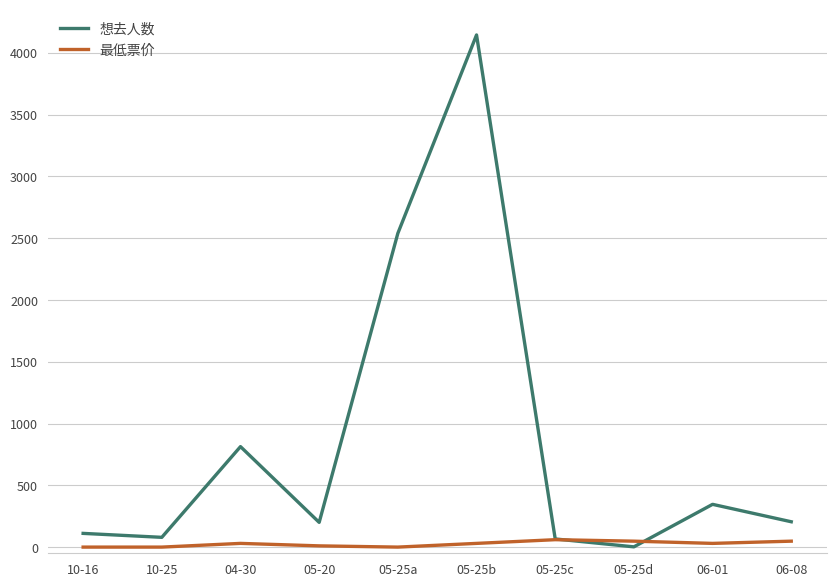

How many series are shown in this chart?

2